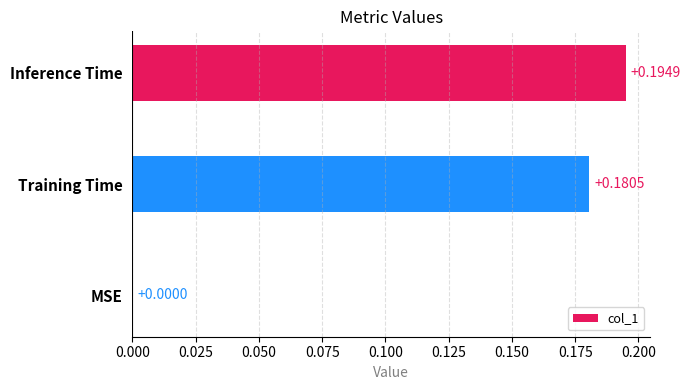

What is the change in value from MSE to Inference Time?

+0.2